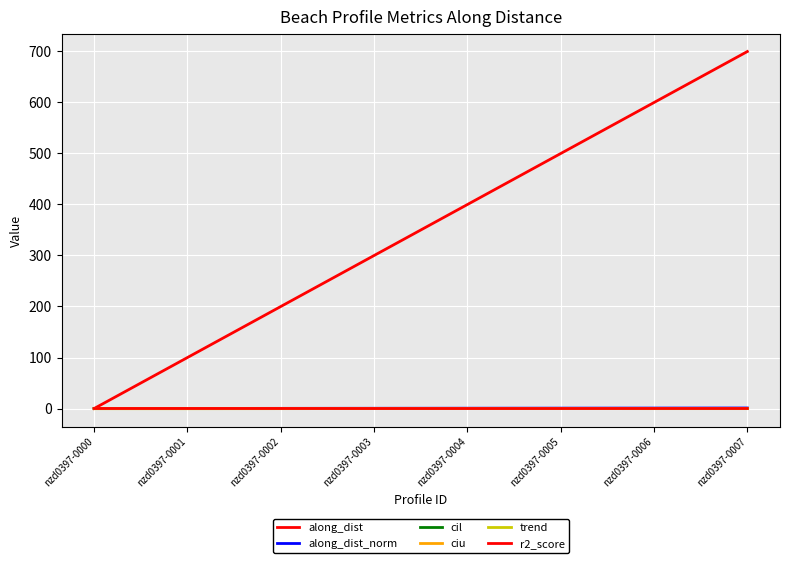

How many values in along_dist are above zero?

7